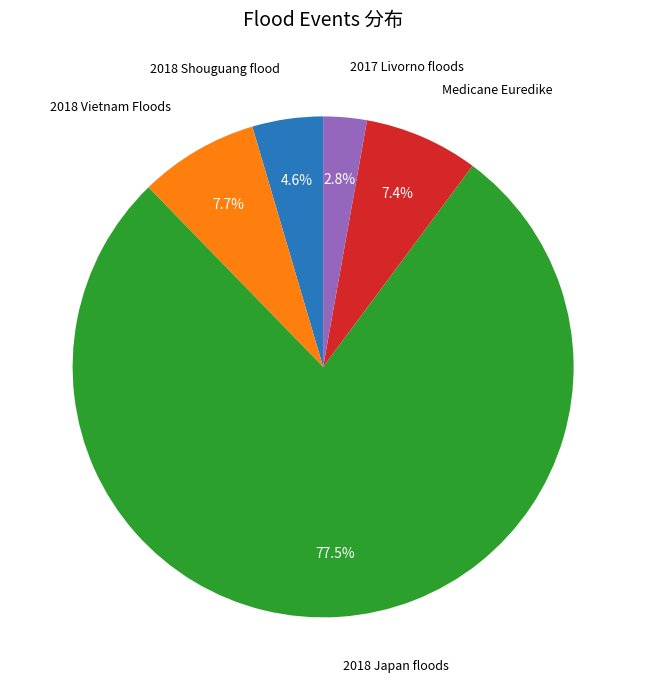

Does any single category account for the majority?

Yes